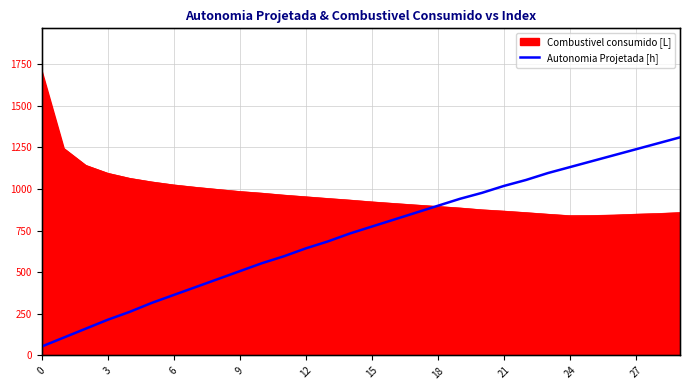

Does the chart display data point markers on the line(s)?

No